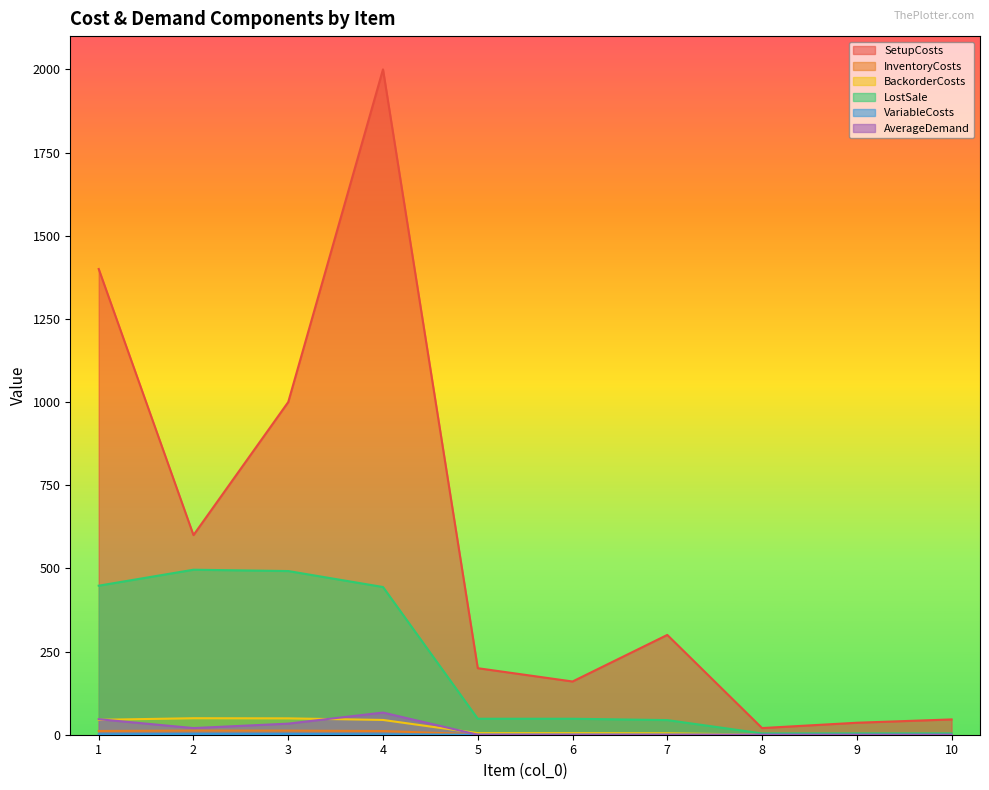

What is the total value across all series at 4?

2567.3